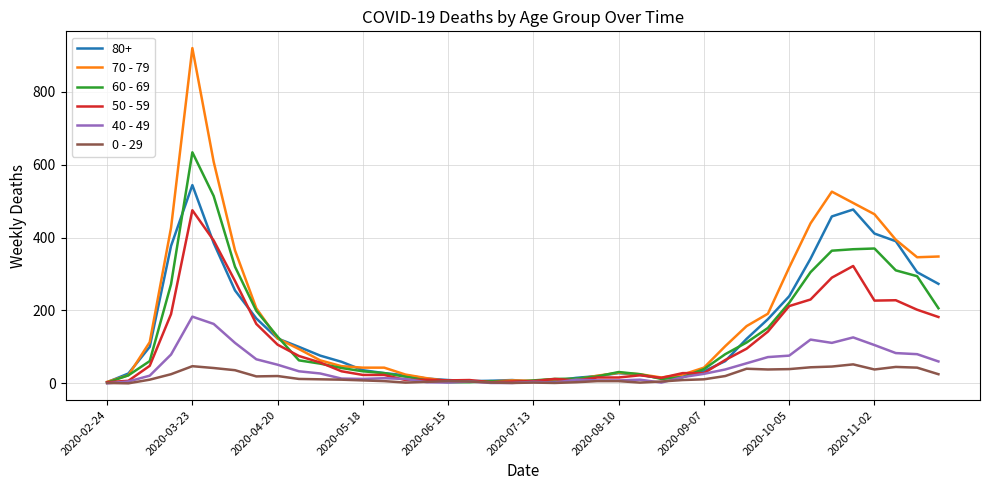

Which series has the widest spread of values?

70 - 79